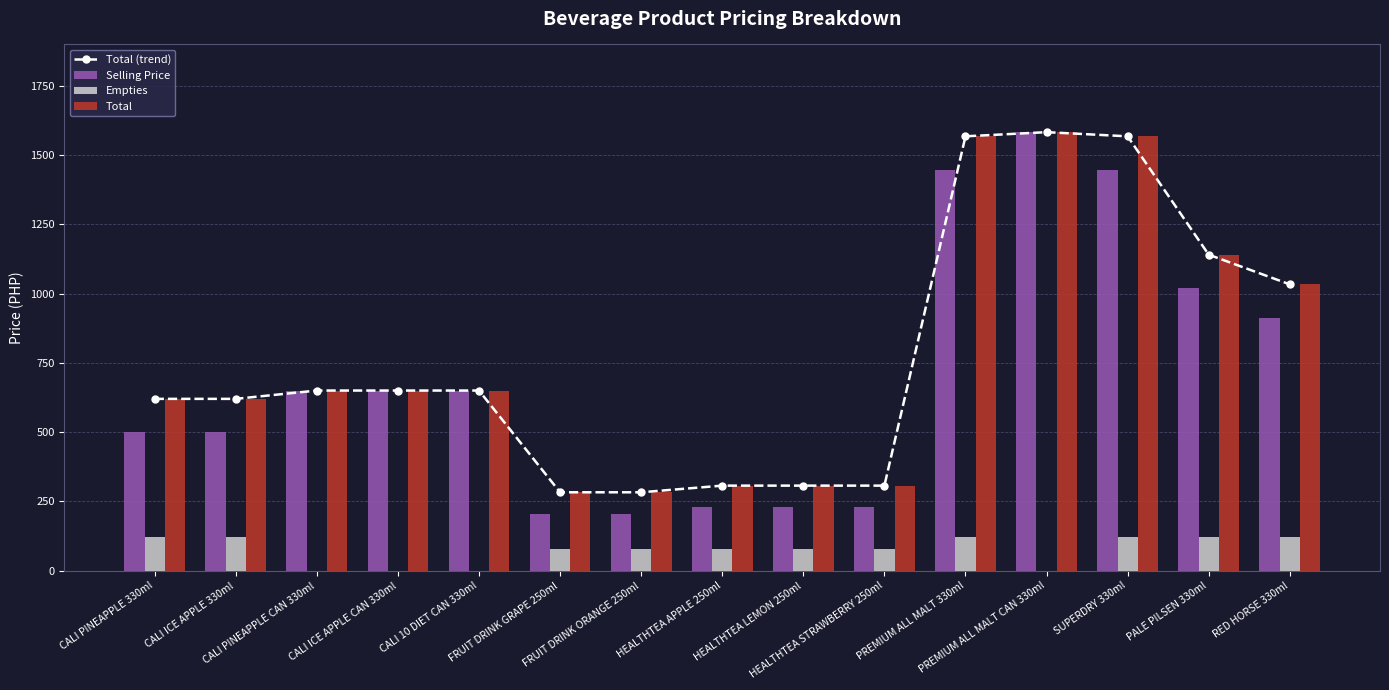

The Total series shows 995 at CALI PINEAPPLE 330ml. True or false?

False